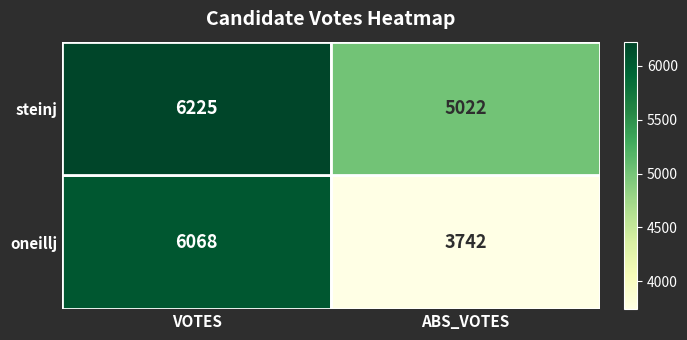

What is the highest value of the steinj series?

6225